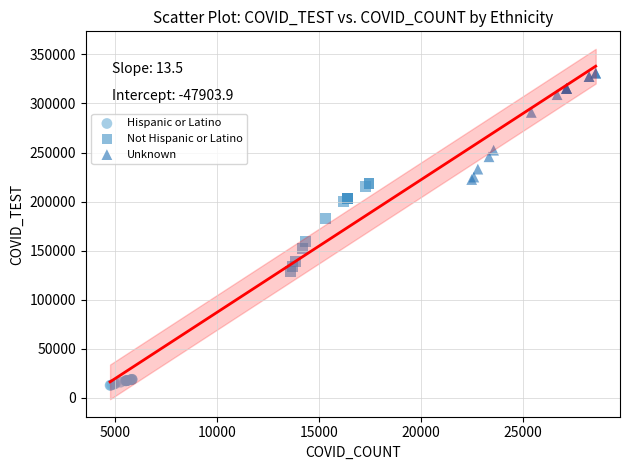

Which series has the largest Y range (max minus min)?

Unknown